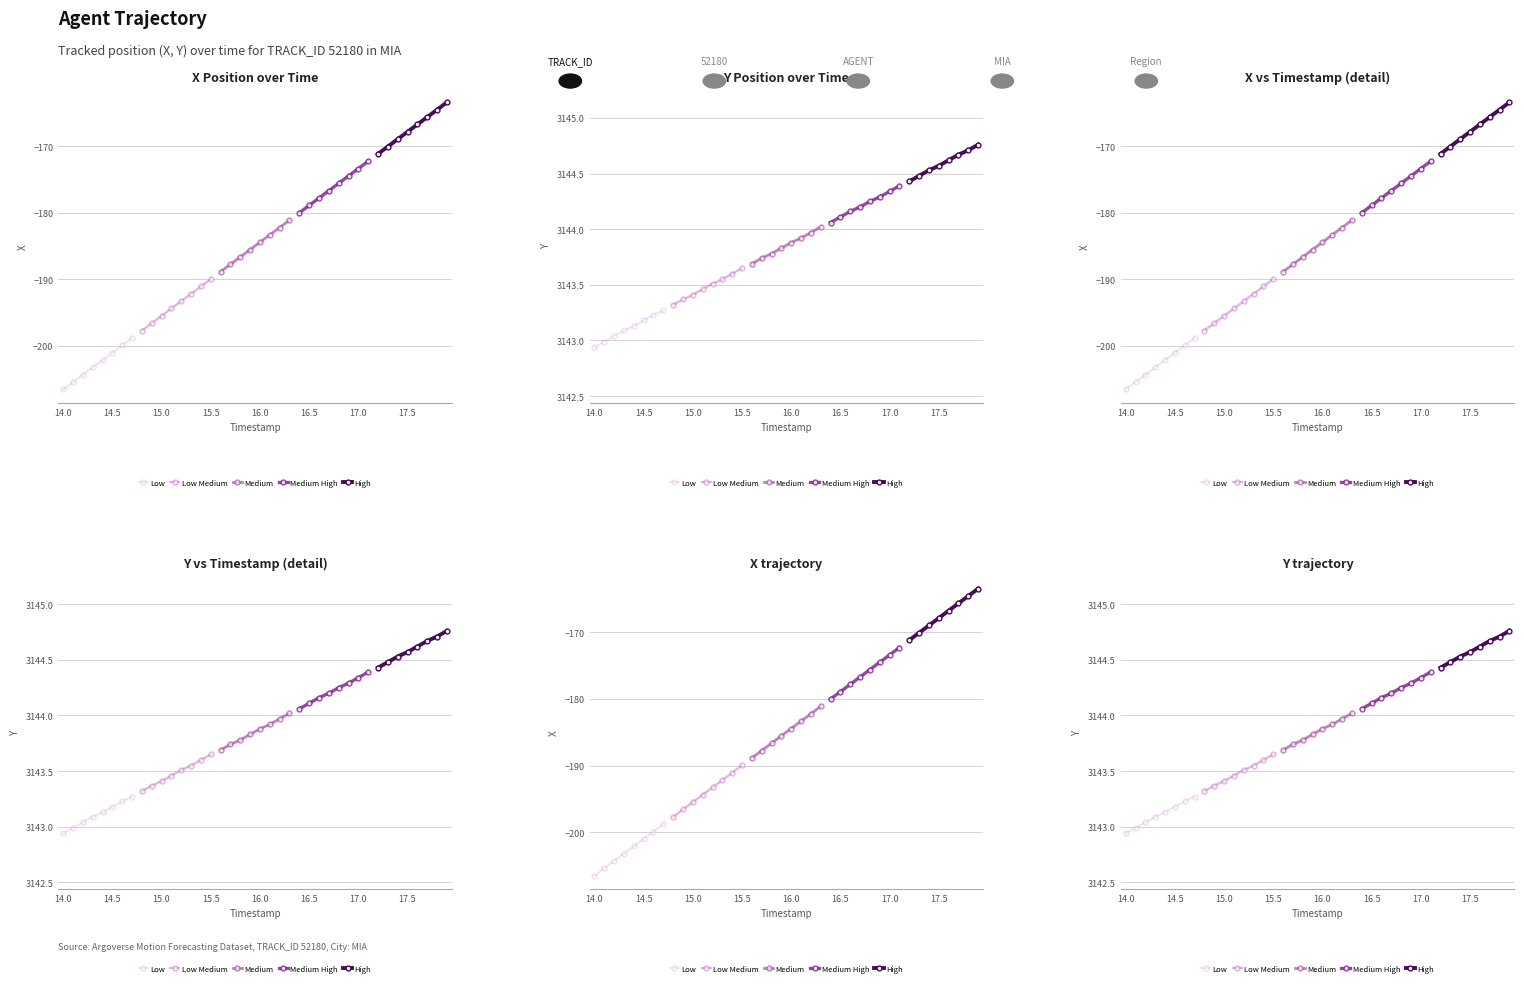

What is the difference between the High values at 15.5 and 14.5?

0.1